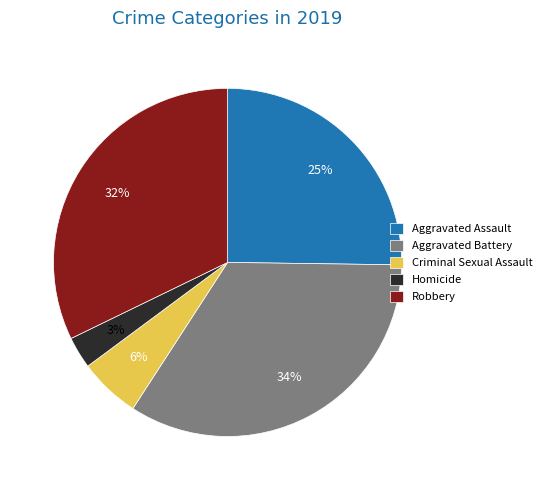

Combined, do Homicide and Criminal Sexual Assault account for over 50%?

No